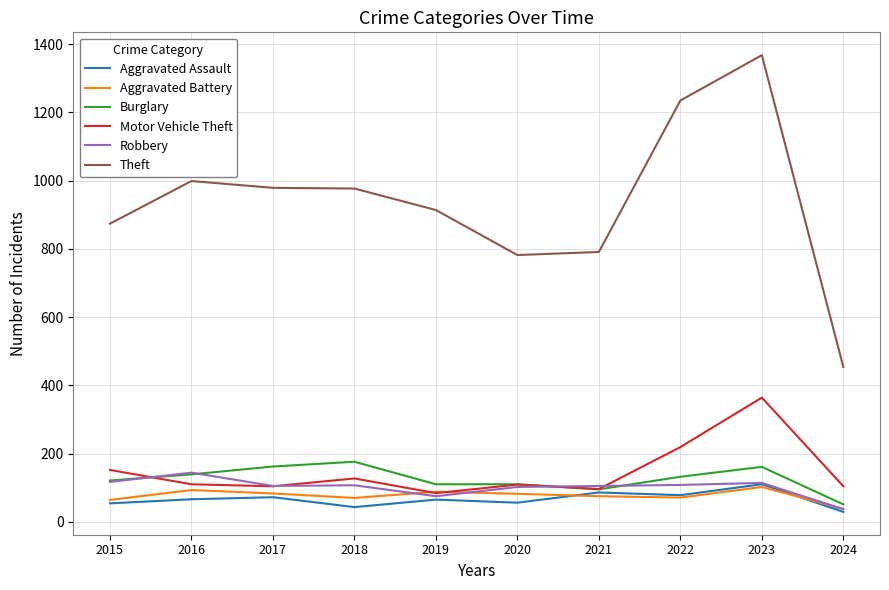

True or false: Theft and Robbery cross at least once.

False